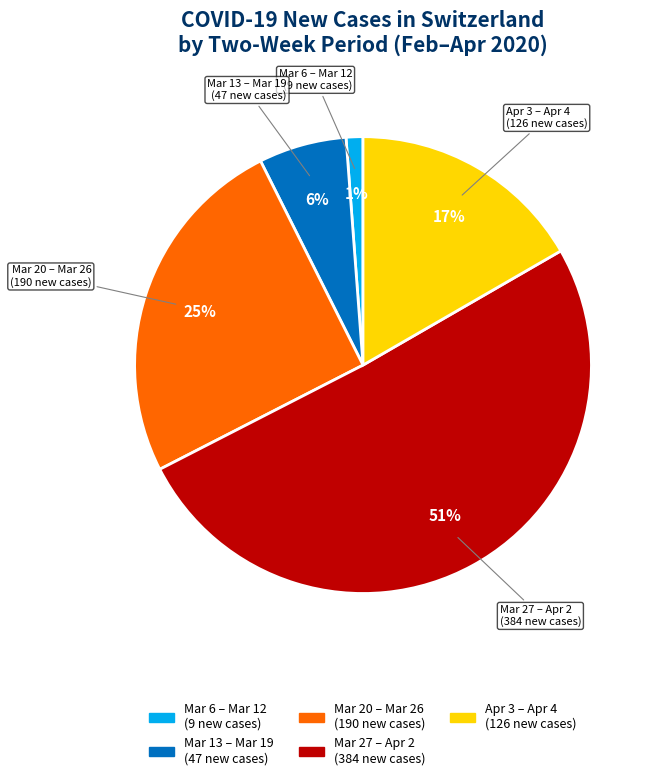

To the nearest percent, what is the difference between the largest and smallest slice percentages?

50%